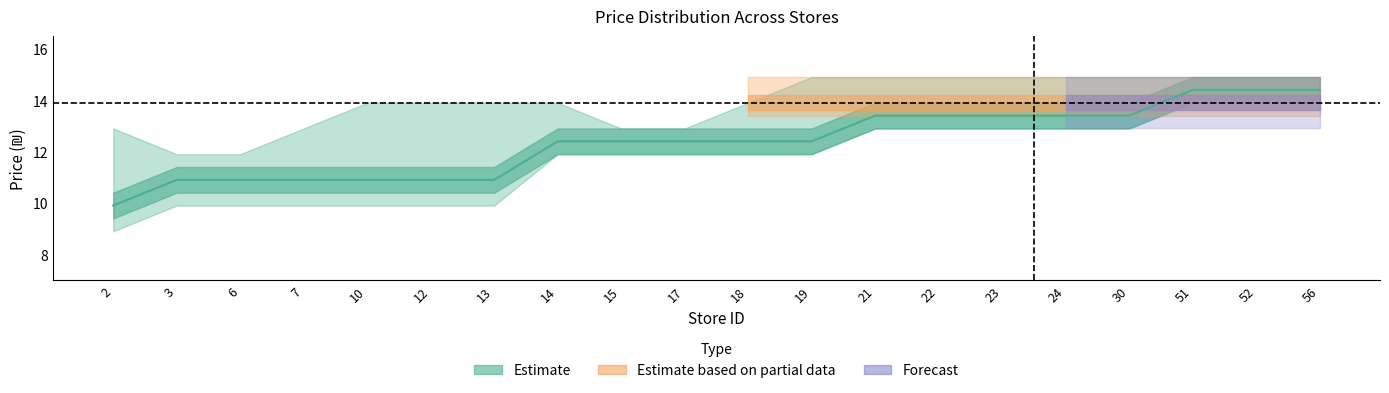

Rank the categories by value from highest to lowest.

51, 52, 56, 21, 22, 23, 24, 30, 14, 15, 17, 18, 19, 3, 6, 7, 10, 12, 13, 2